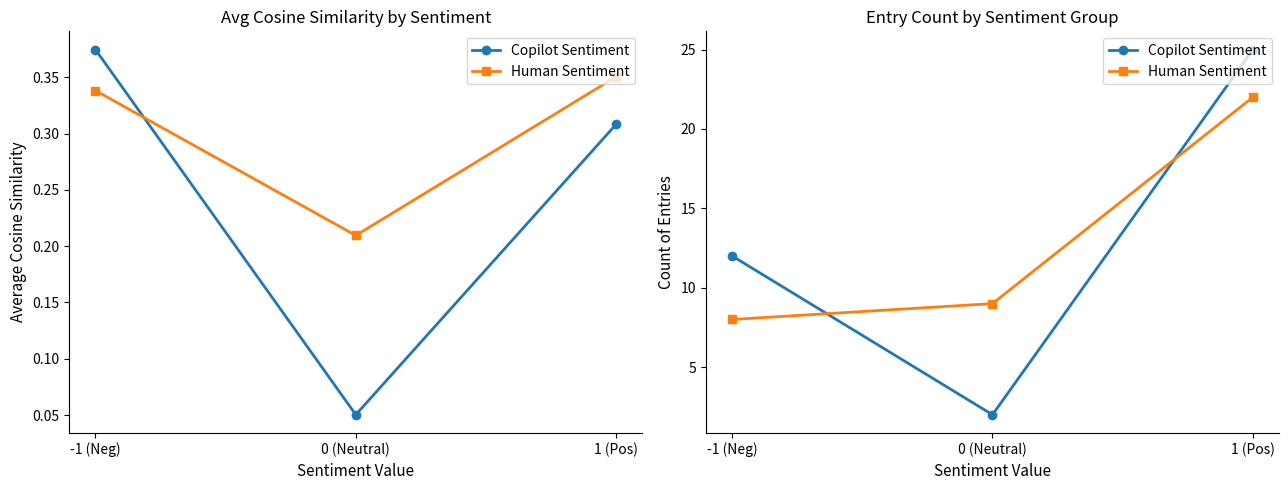

Reading right to left, extract all data points from this chart.

Copilot Sentiment: 1 (Pos)=25	0 (Neutral)=2	-1 (Neg)=12
Human Sentiment: 1 (Pos)=22	0 (Neutral)=9	-1 (Neg)=8